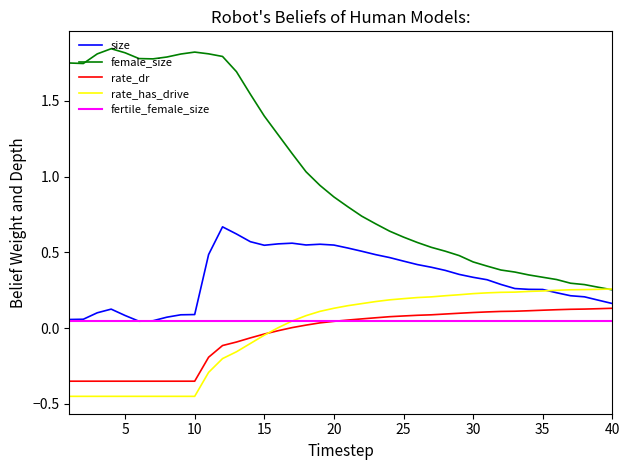

Which series has the largest total across all categories?

female_size